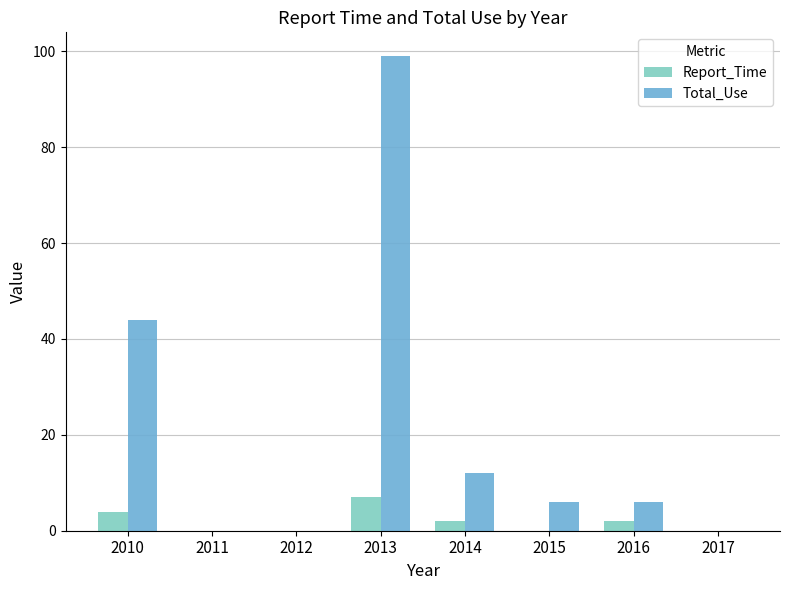

How many distinct data groups are displayed?

2